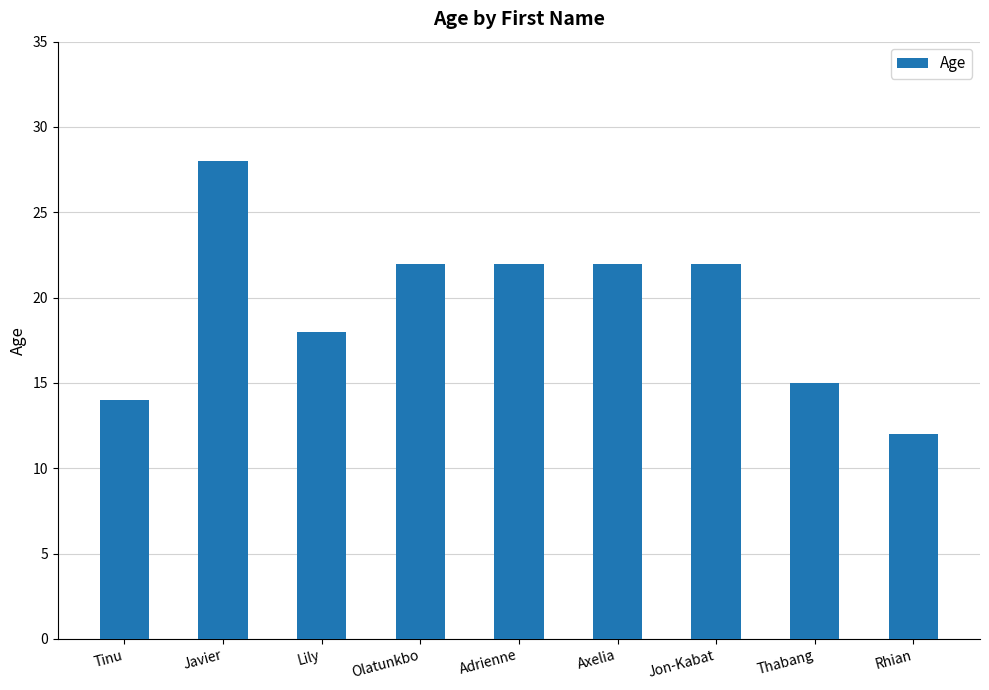

What is the label of the 4th bar from the right?

Axelia